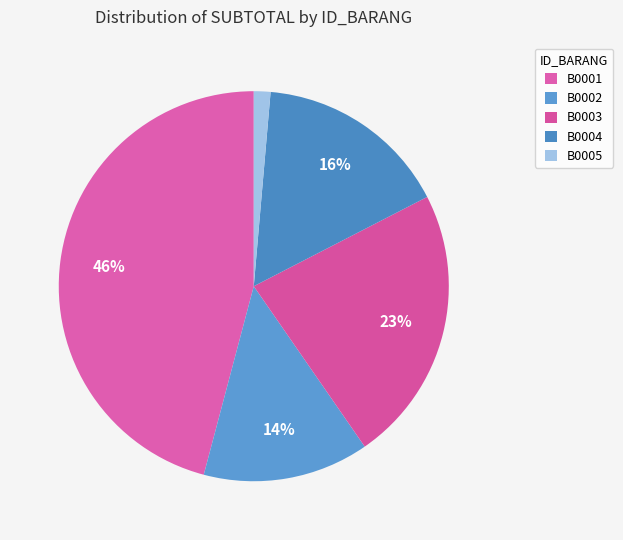

Which slice is the smallest?

B0005